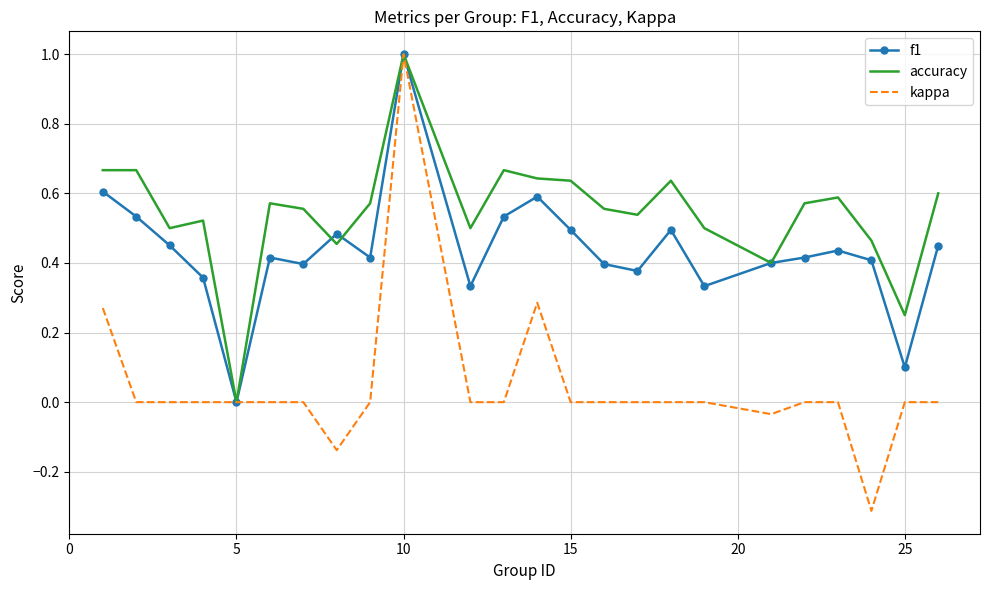

Which series has the widest spread of values?

kappa